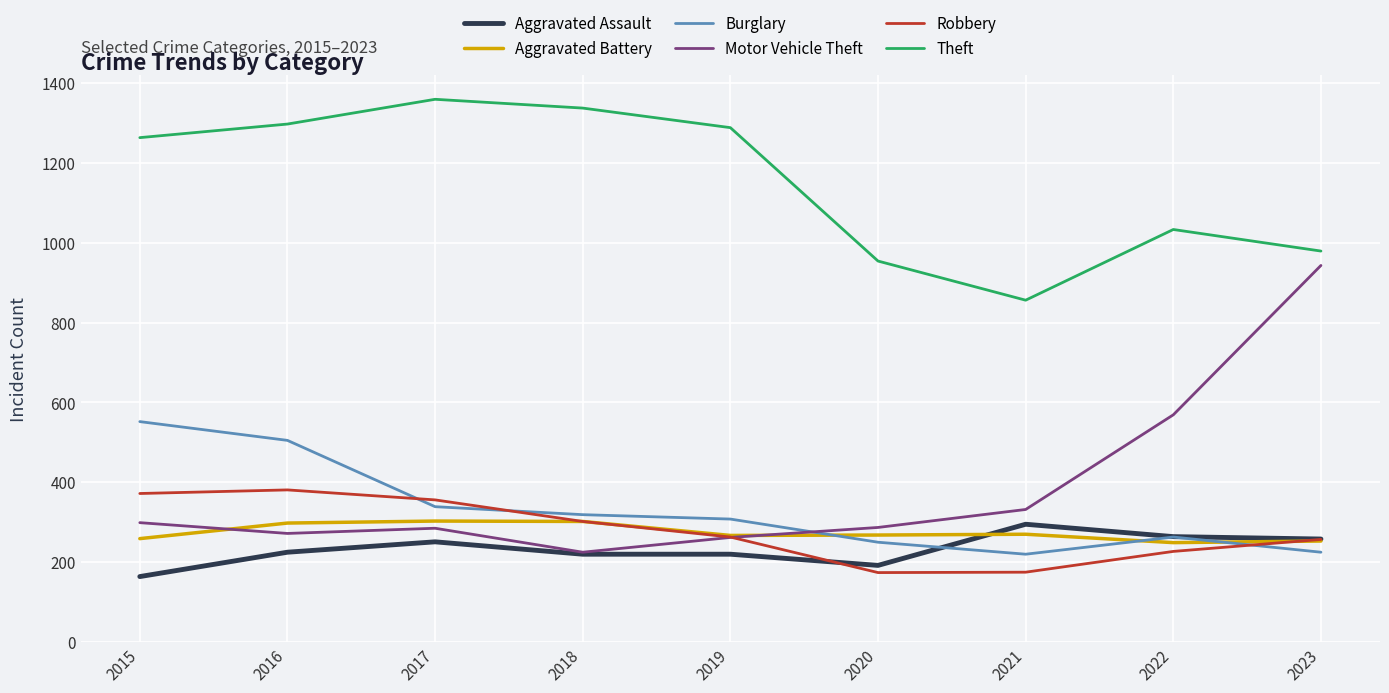

Which series changed the most between 2019 and 2023?

Motor Vehicle Theft